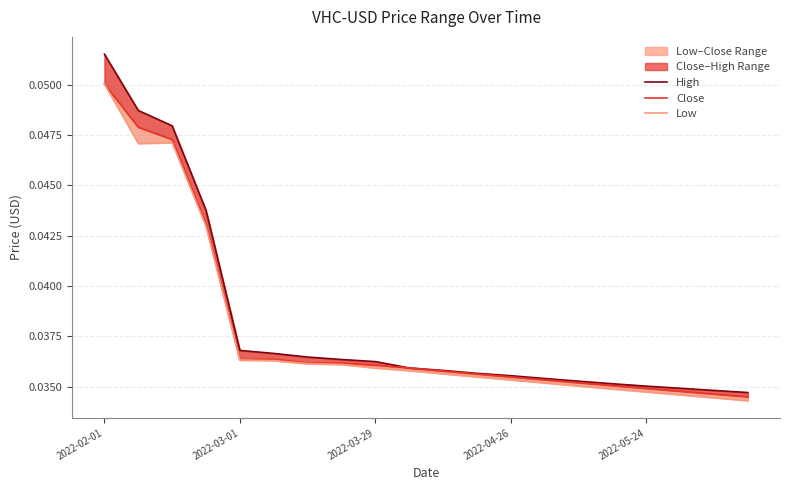

Is the value of High at 13 greater than the value of Close at 9?

No